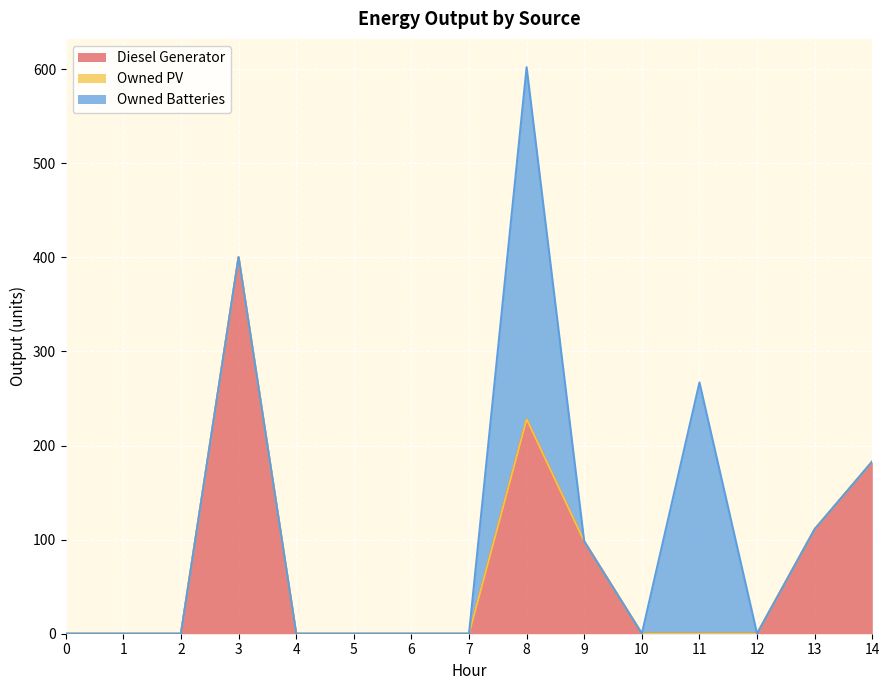

Reading left to right, list all the values displayed in this chart.

Diesel Generator: 0=0	1=0	2=0	3=400	4=0	5=0	6=0	7=0	8=228	9=98	10=0	11=0	12=0	13=111	14=183
Owned PV: 0=0	1=0	2=0	3=0	4=0	5=0	6=0	7=0	8=0	9=0	10=0	11=0	12=0	13=0	14=0
Owned Batteries: 0=0	1=0	2=0	3=0	4=0	5=0	6=0	7=0	8=374	9=0	10=0	11=267	12=0	13=0	14=0